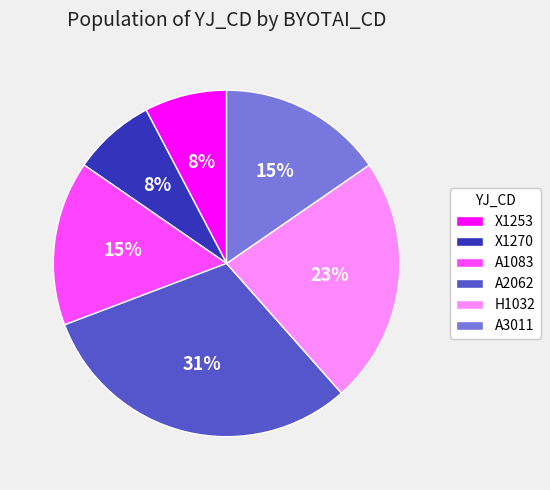

Is the sum of A2062 and X1253 greater than half?

No